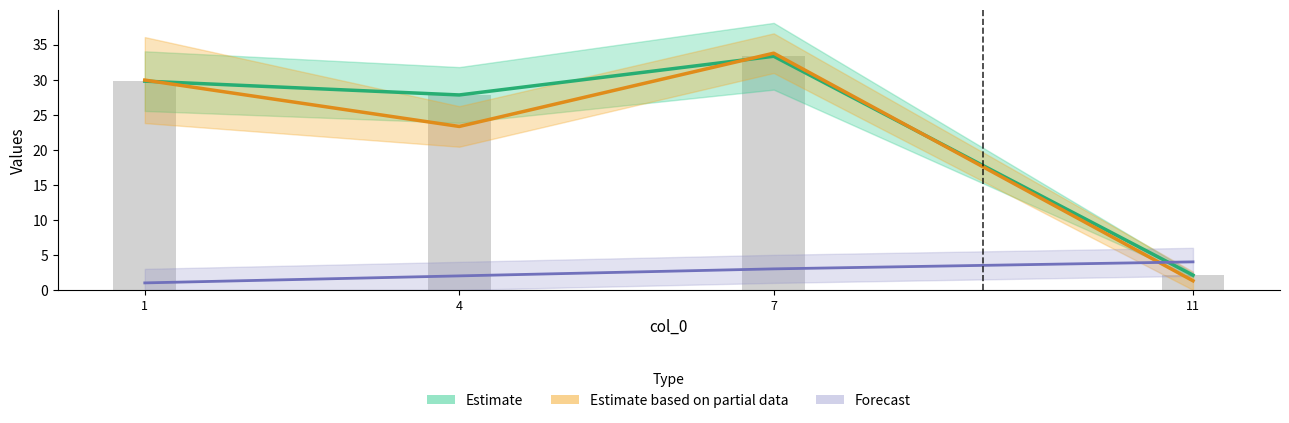

What is the sum of all col_8 values?

93.0